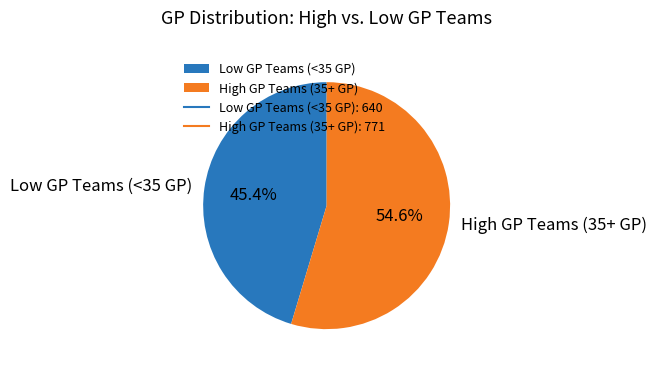

How many slices are in this pie chart?

2